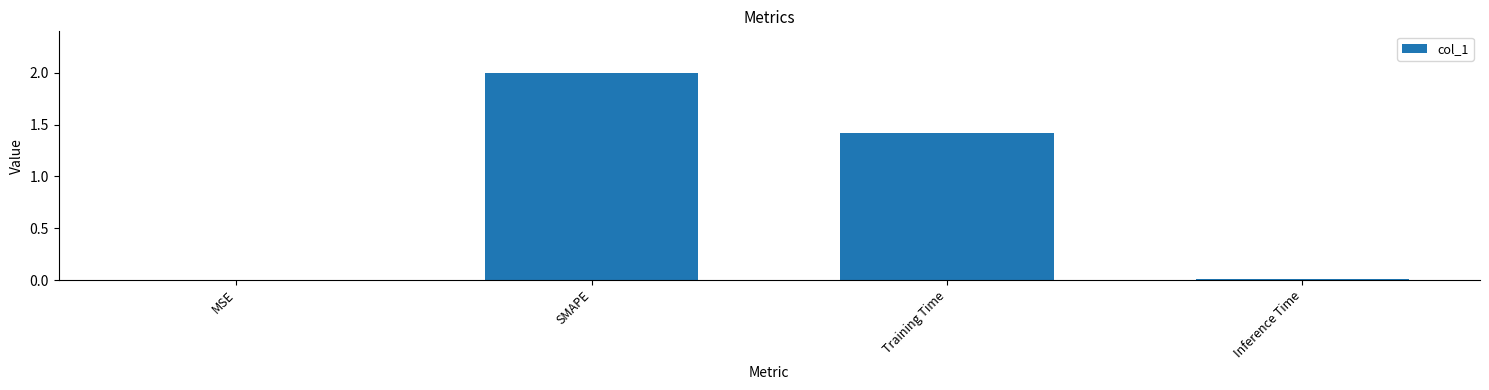

At which label does the data first exceed 1?

SMAPE